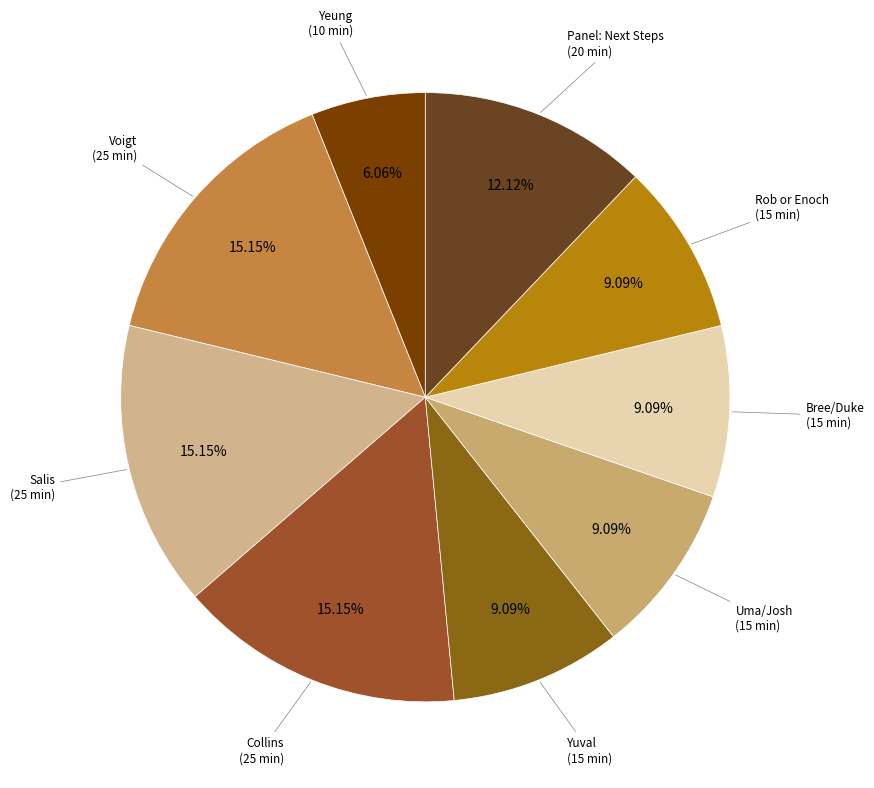

Does any single category account for the majority?

No